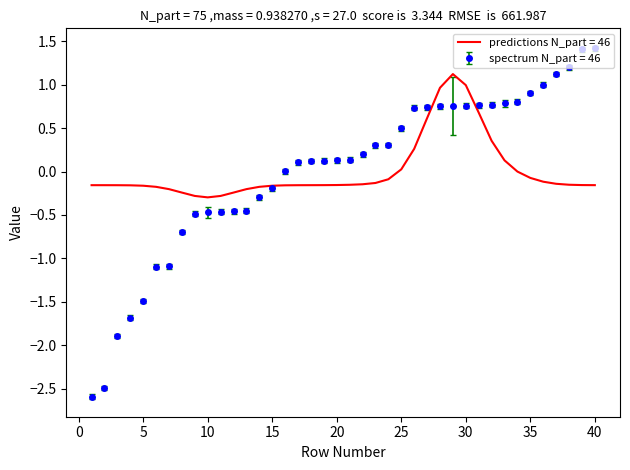

Which series has the widest spread of values?

spectrum N_part = 46